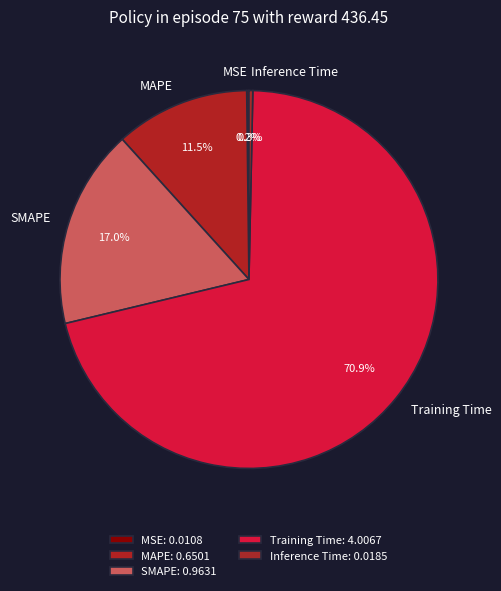

To the nearest percent, what is the average slice percentage?

20%